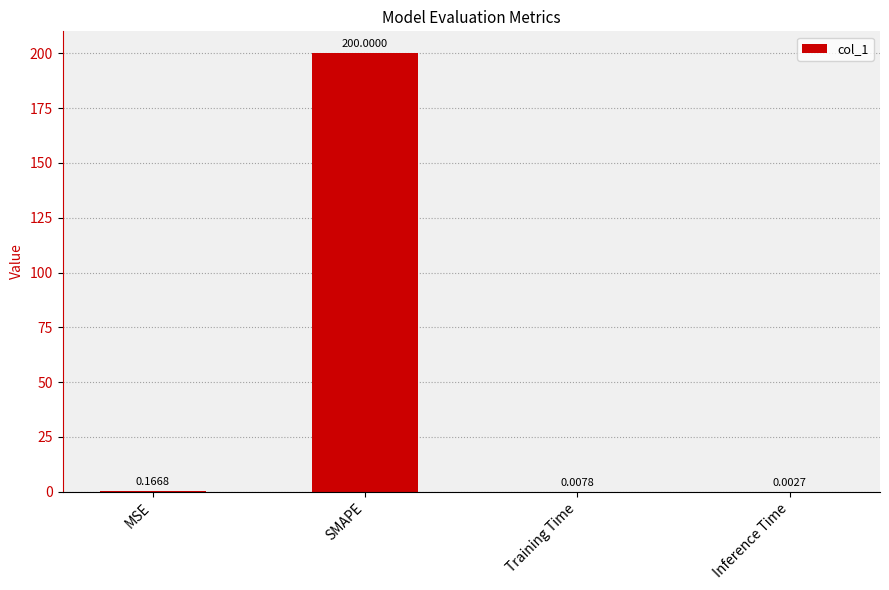

What is the change in value from MSE to SMAPE?

+199.8